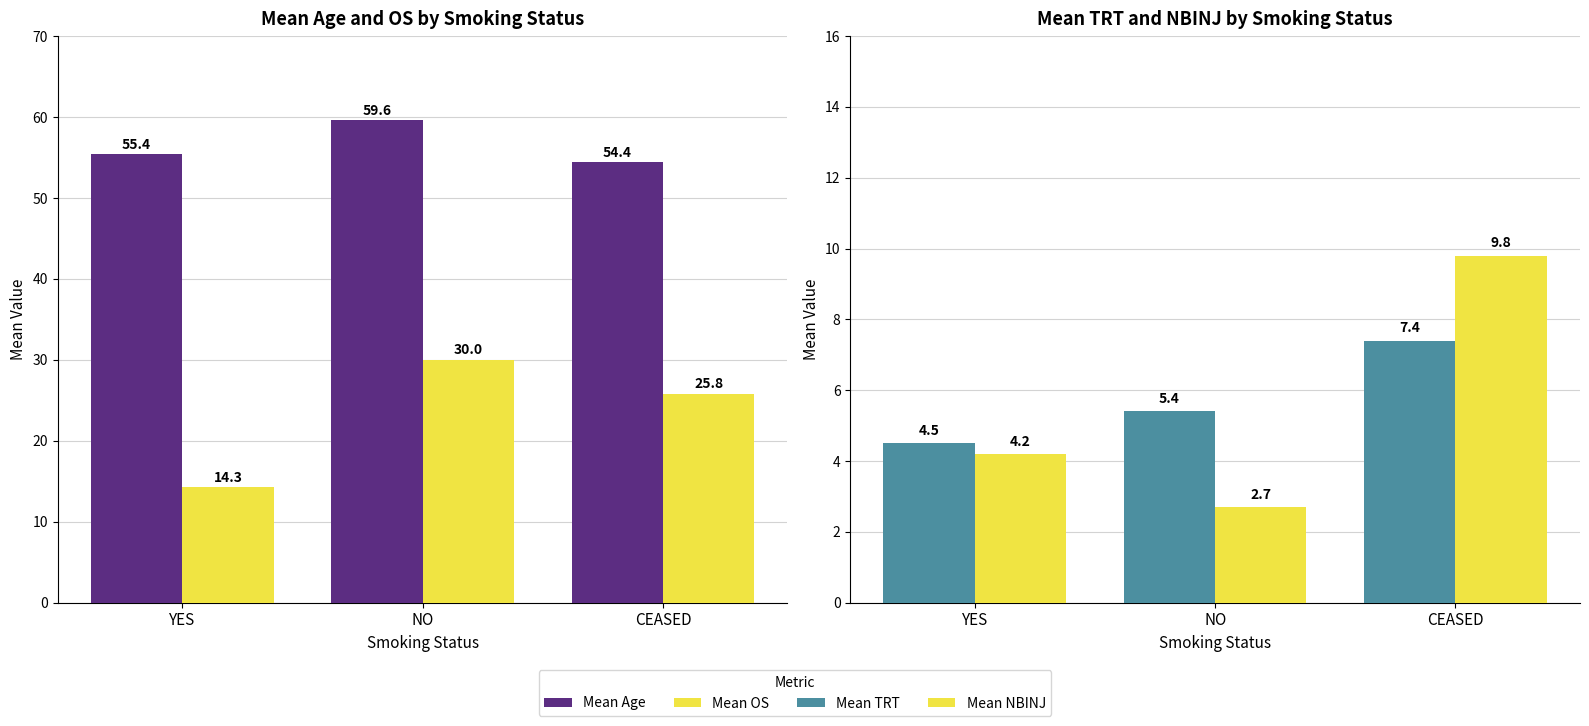

Is the value of Mean OS at YES greater than the value of Mean TRT at CEASED?

Yes